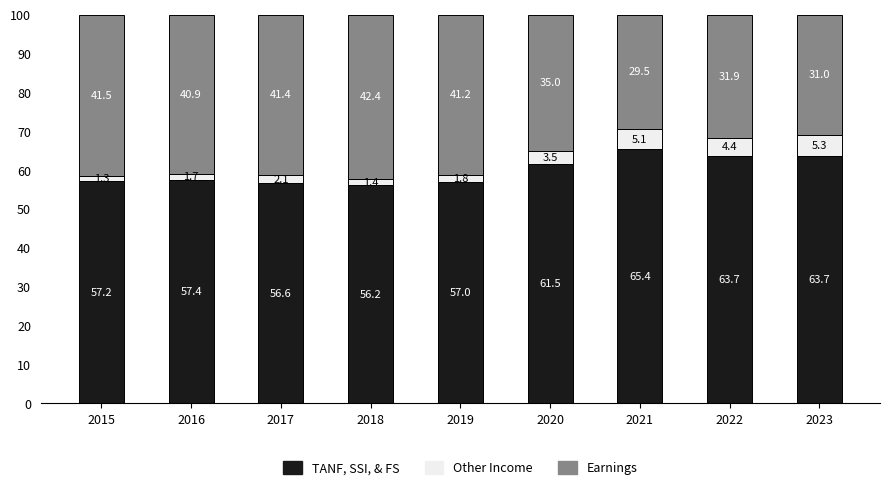

How many categories are shown in the chart?

9